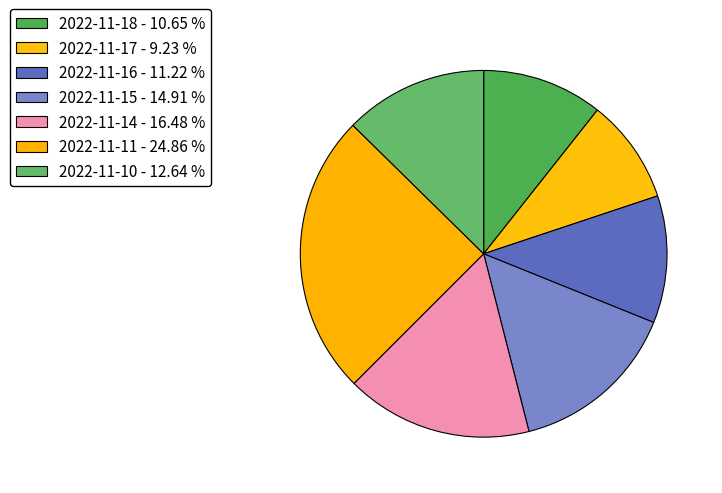

Is it true that 2022-11-15 is 24% of the pie?

False